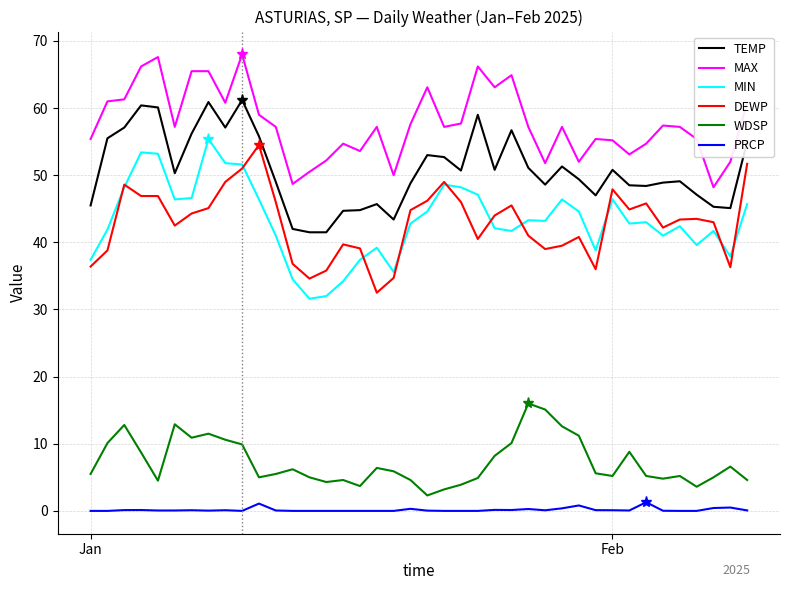

True or false: WDSP and MIN intersect in this chart.

False